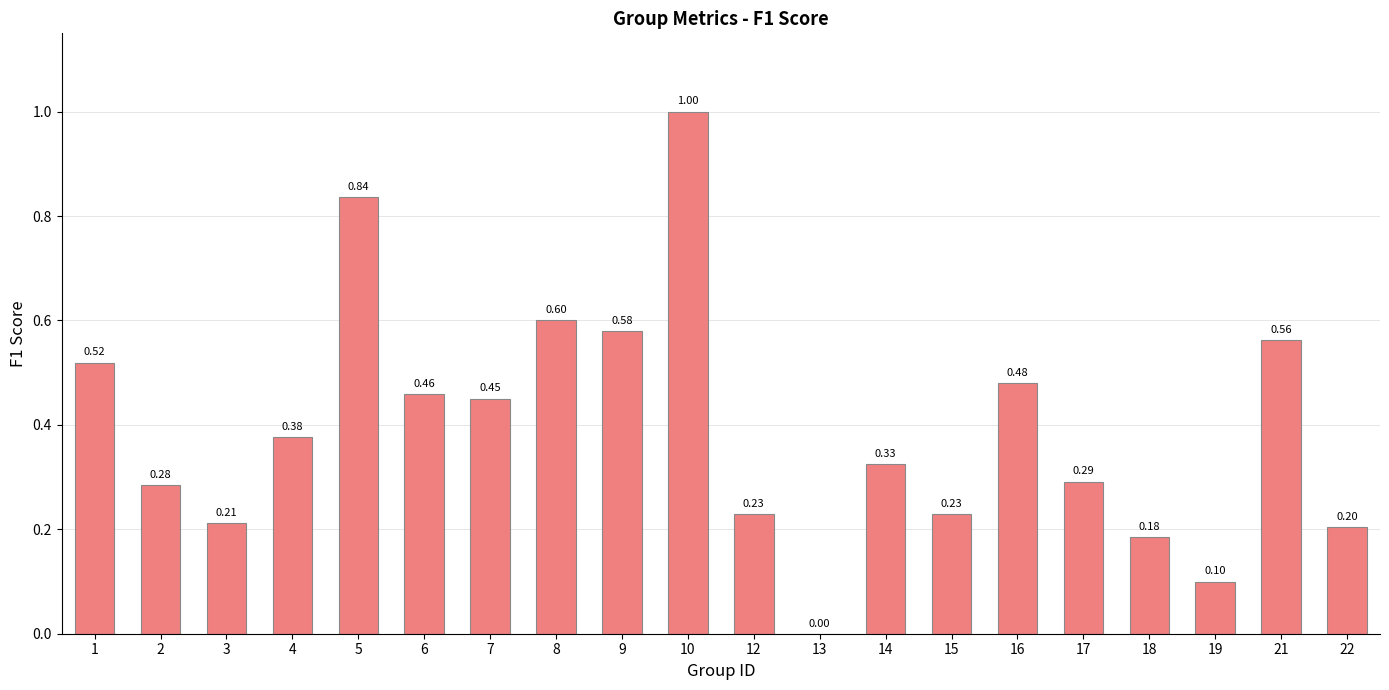

What is the sum of the values at 14 and 15?

0.6